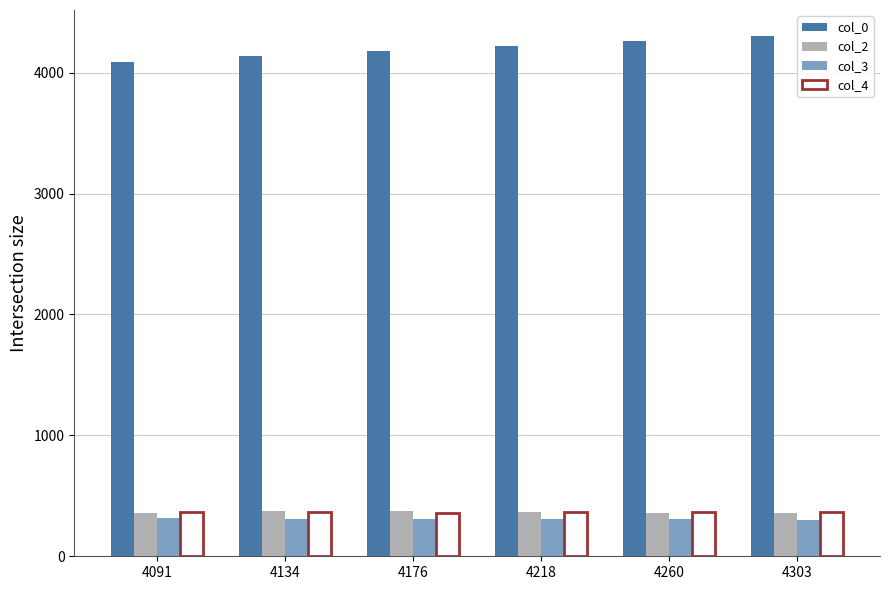

What is the difference between the highest and lowest values at 4134?

3824